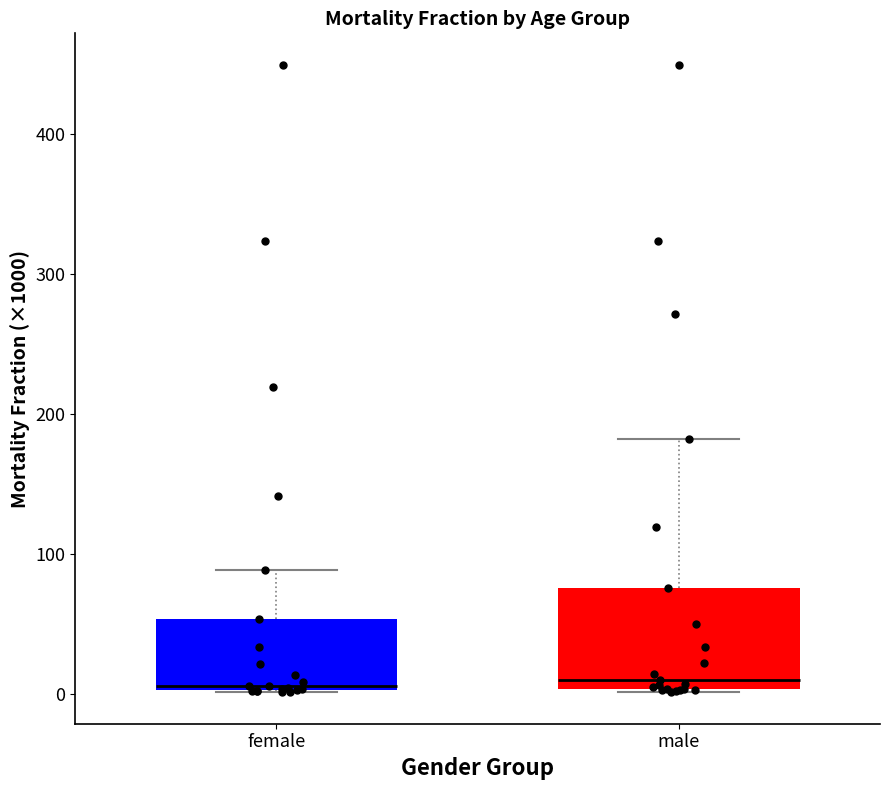

Reading left to right, transcribe this box plot: for each box, give where its median line is, the range the box spans, and where its two whiskers end, as read against the y-axis. The values are not printed on the chart, so give them approximately, as read against the axis.

female: median 10, box 0 to 50, whiskers 0 to 90
male: median 10, box 0 to 80, whiskers 0 to 180